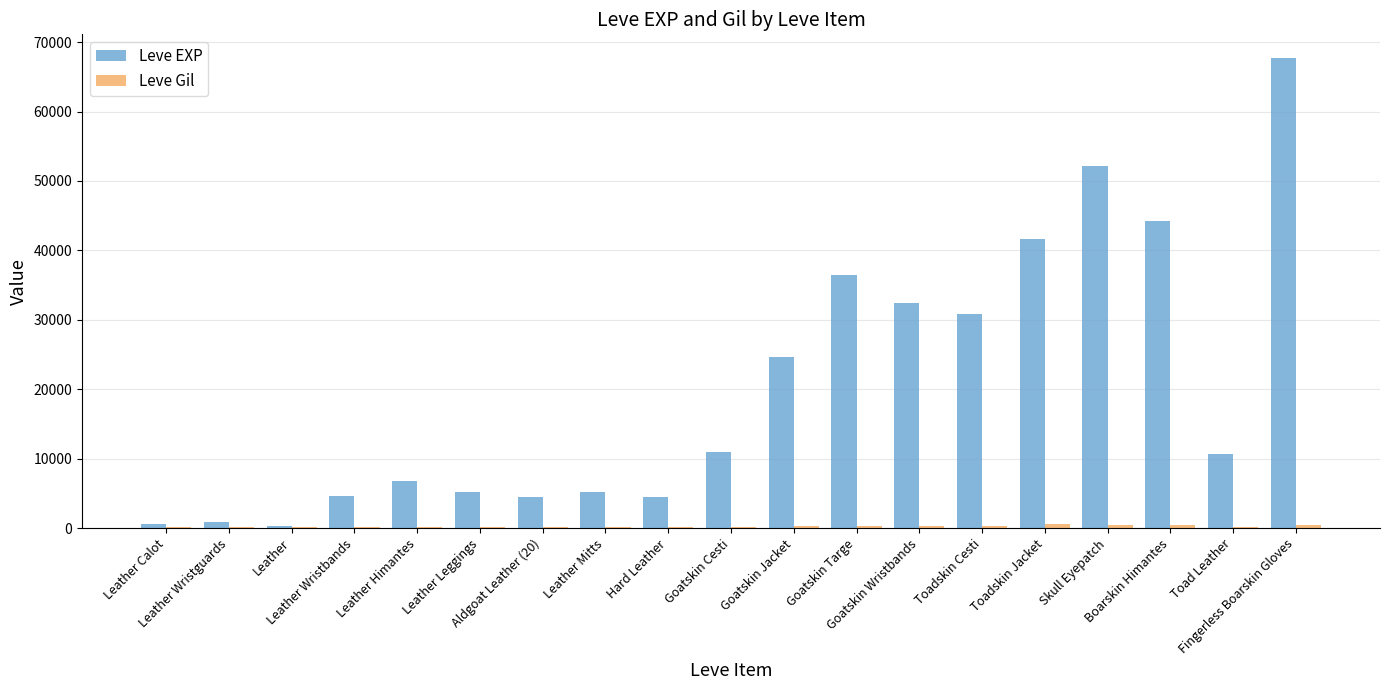

What is the highest value of the Leve EXP series?

67730